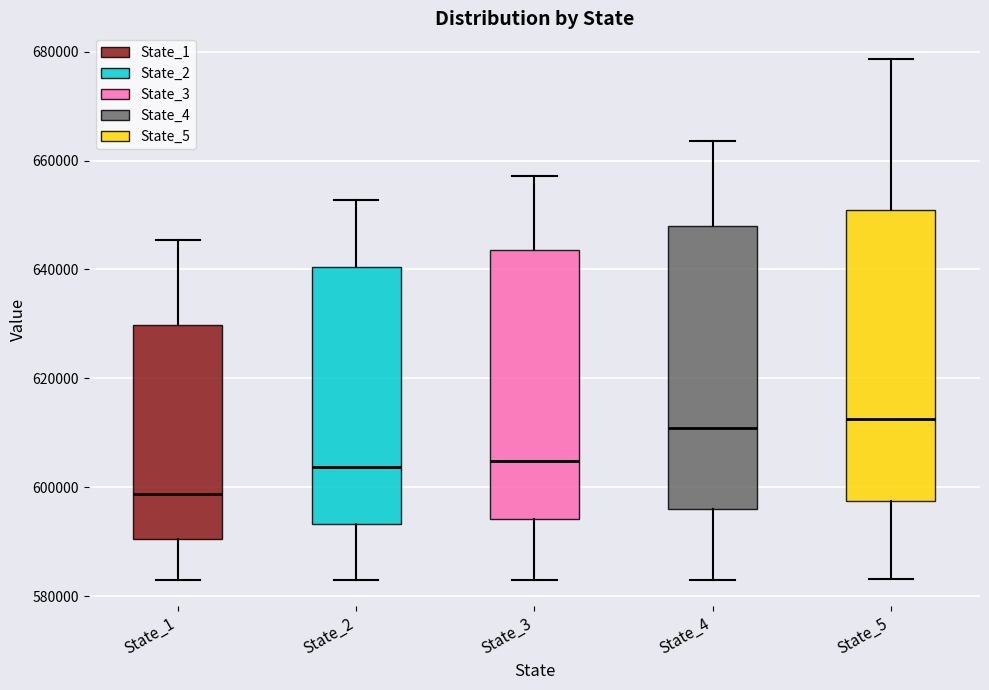

Which box has the lowest median line?

State_1